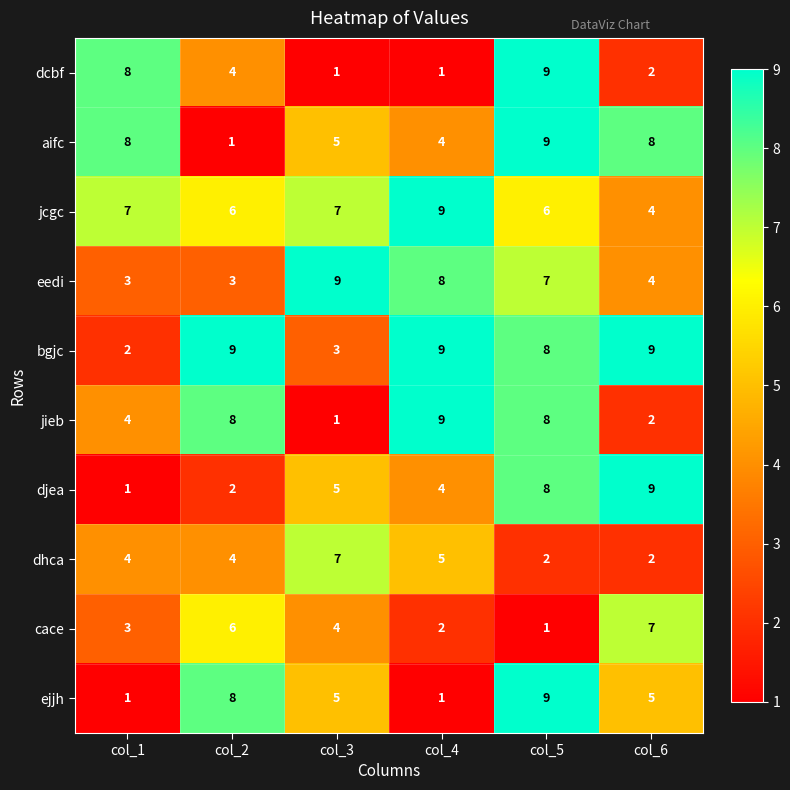

Which category has the highest value in the cace series?

col_6